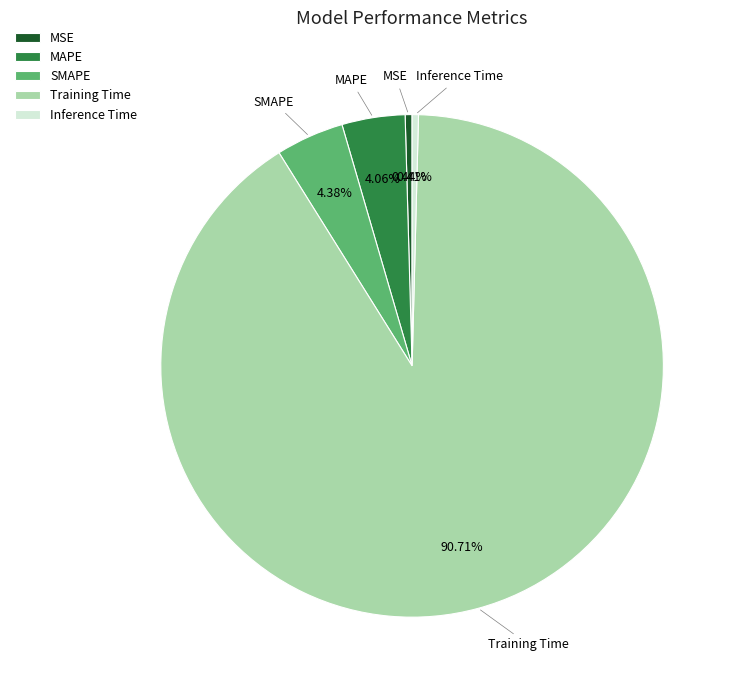

The Training Time slice represents 91% of the pie. True or false?

True